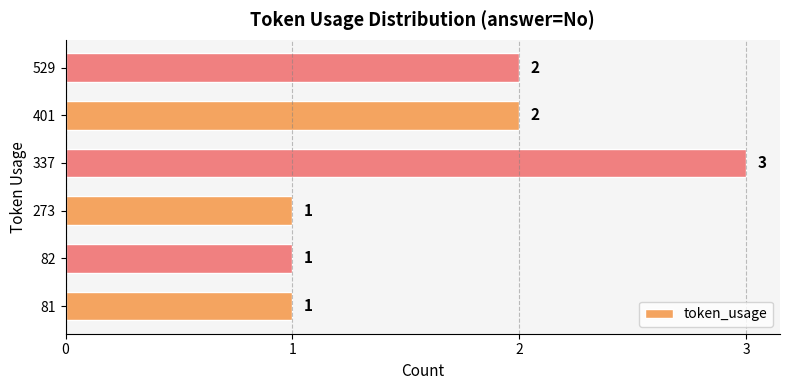

How many values are between 1 and 2?

5